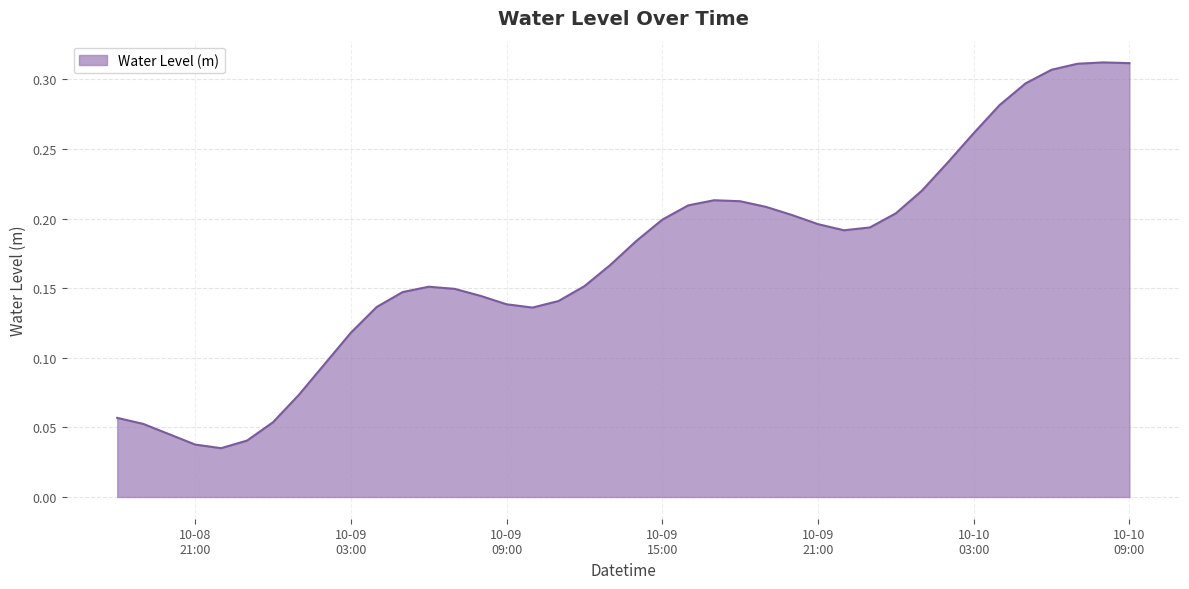

How many lines are shown in the chart?

1